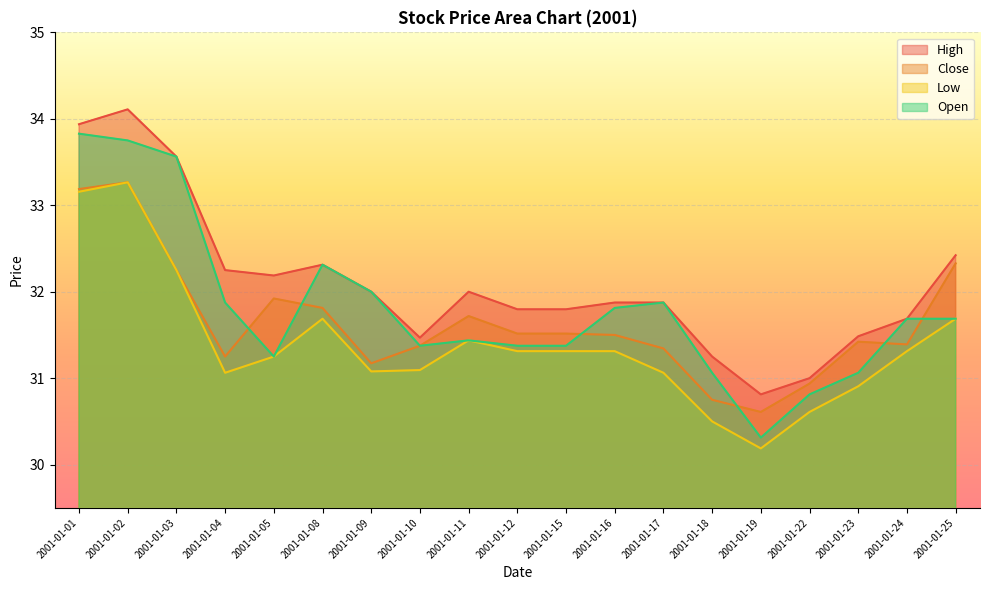

What is the approximate value of Low at 2001-01-10?

31.1